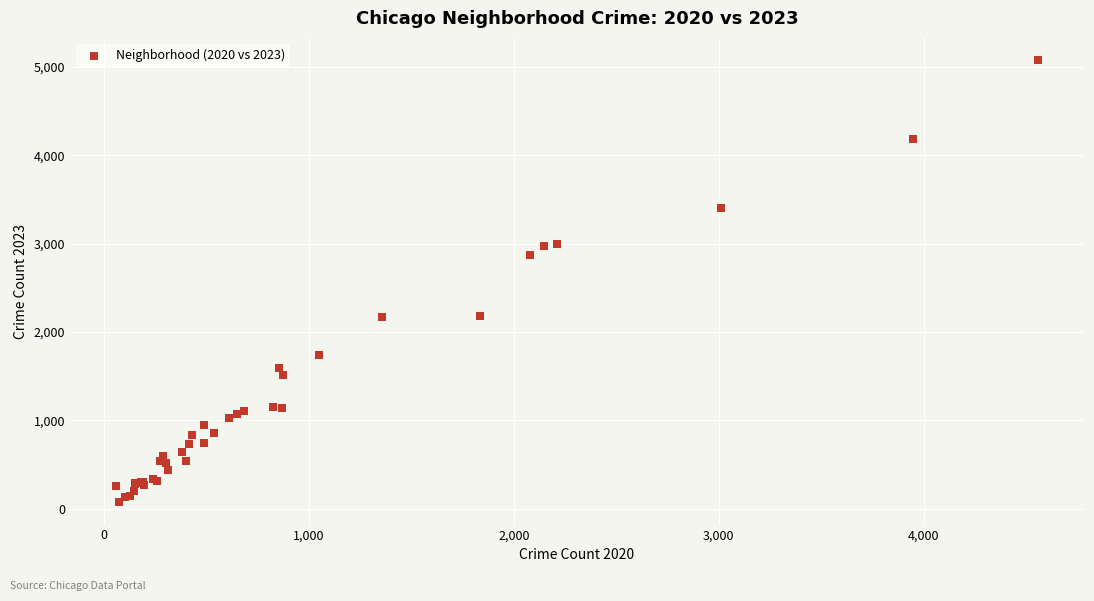

What Y value in the scatter plot is closest to 2576?

2869